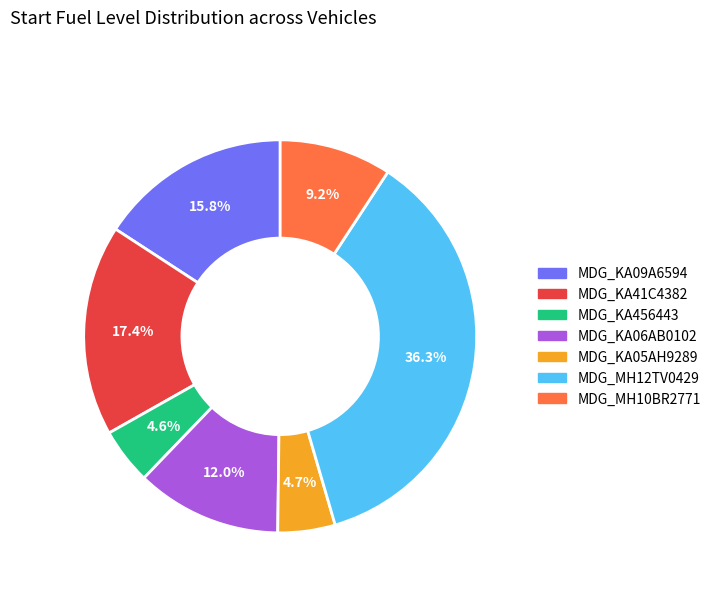

What percentage is the MDG_KA06AB0102 slice, to the nearest percent?

12%